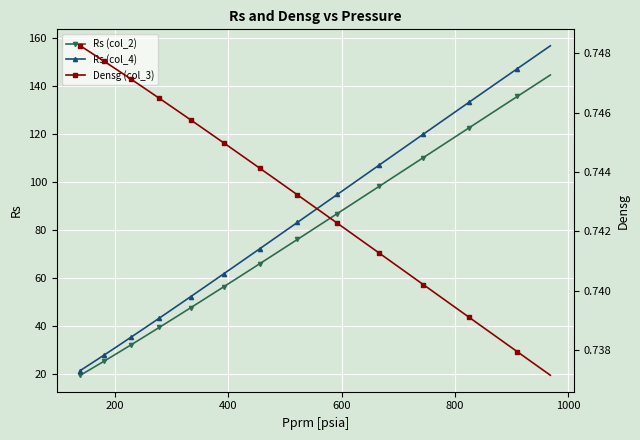

What is the value of the Rs (col_4) point at the 33rd from the left?

128.7